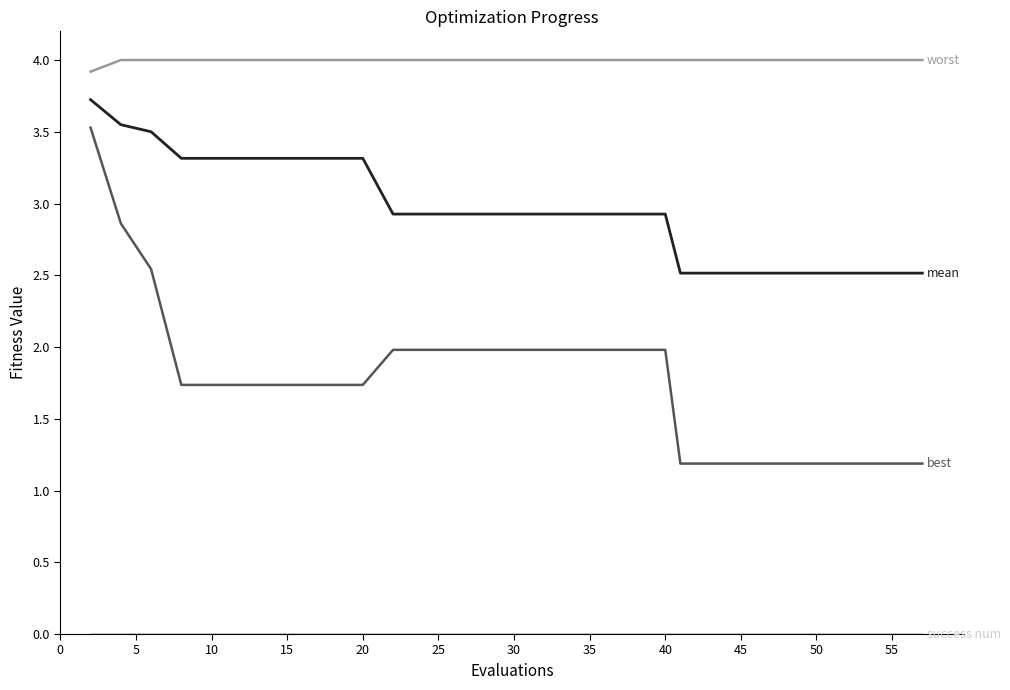

What is the maximum value shown in the chart?

4.0